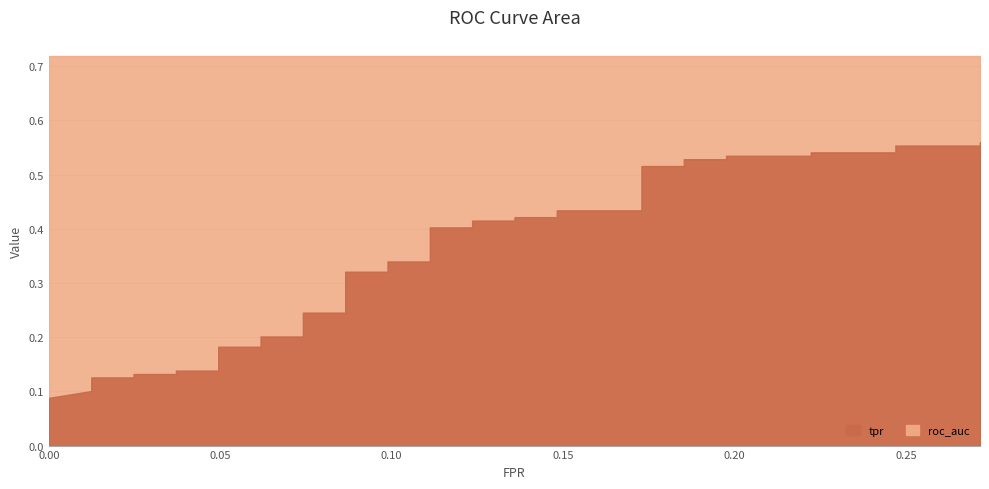

Which has a higher value, 14 or 36?

36